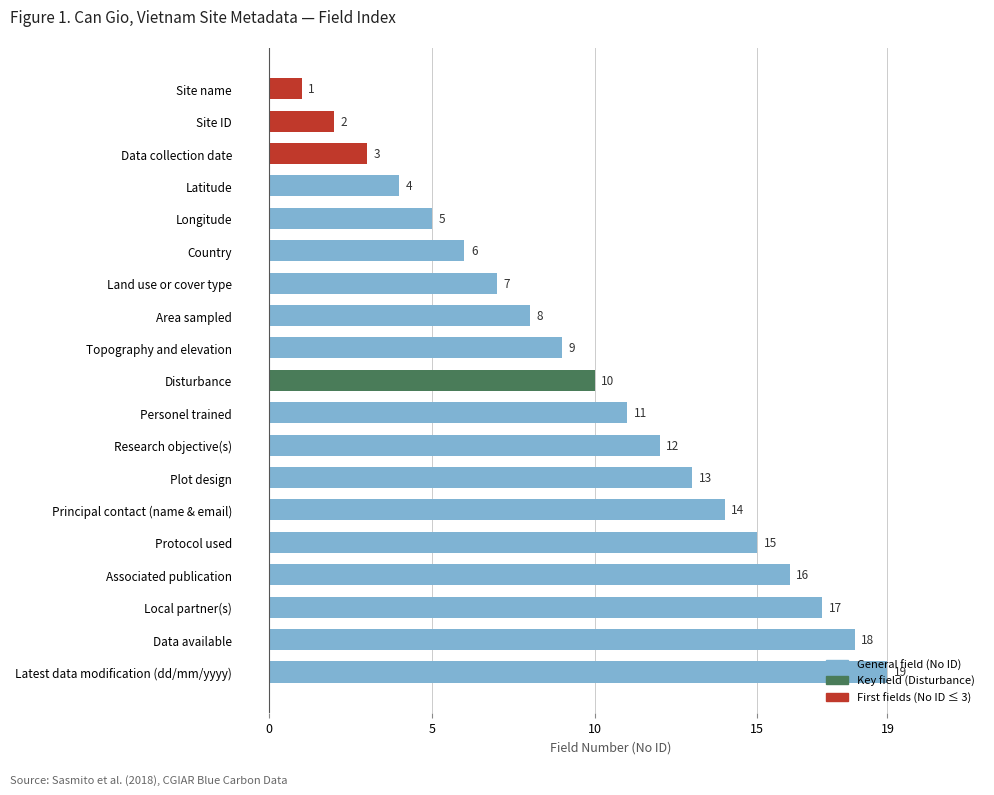

How many data points are less than 10?

9